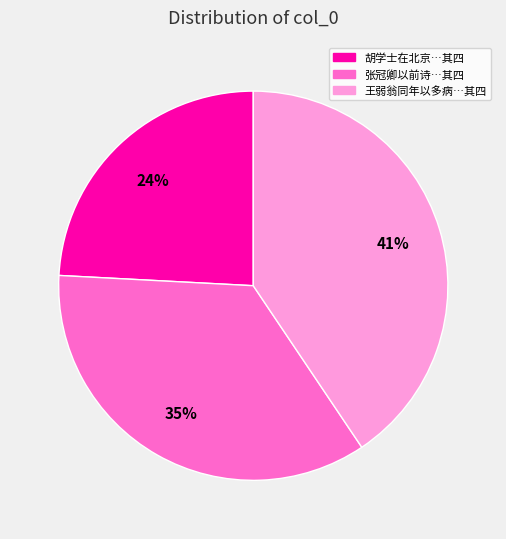

To the nearest percent, what is the average slice percentage?

33%